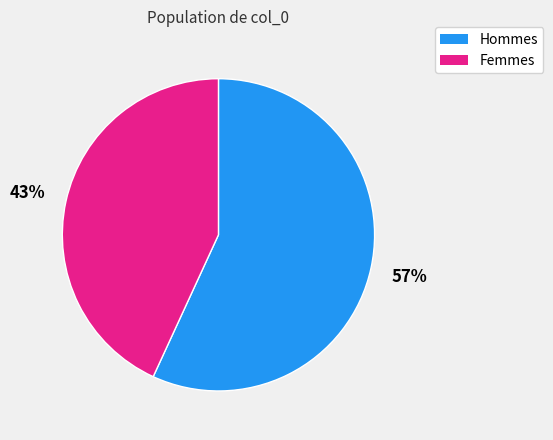

Is there a majority slice in this chart?

Yes